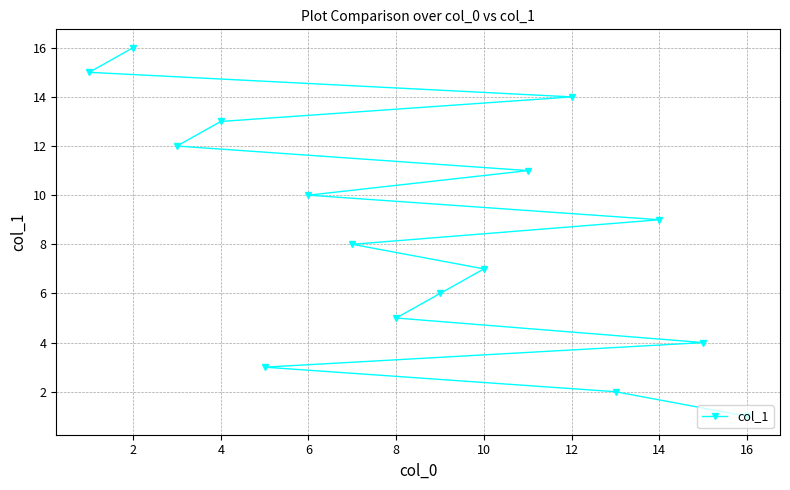

What is the sum of the values at 4 and 14?

22